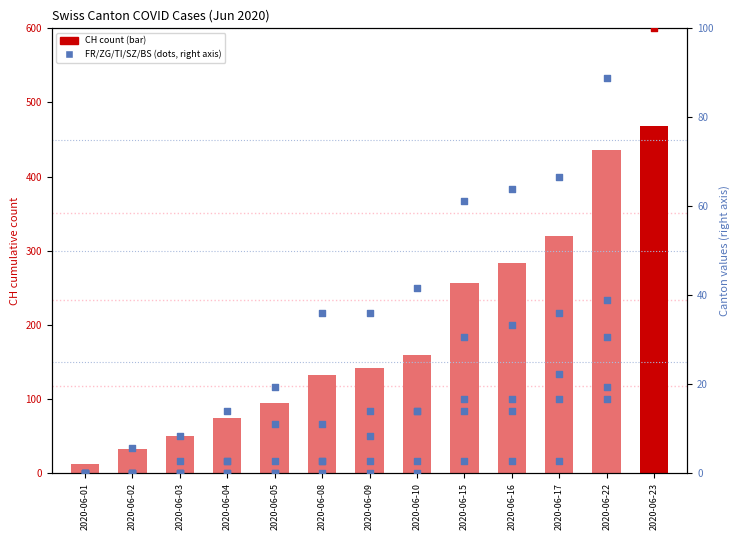

What is the ratio of the value at 2020-06-15 to the value at 2020-06-09?

1.8